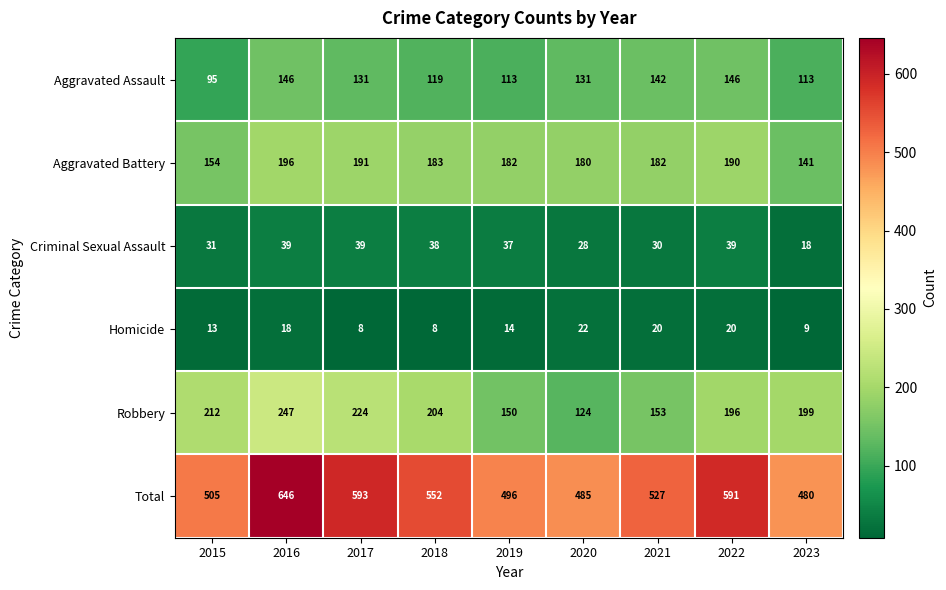

What is the difference between the highest and lowest values at 2018?

544